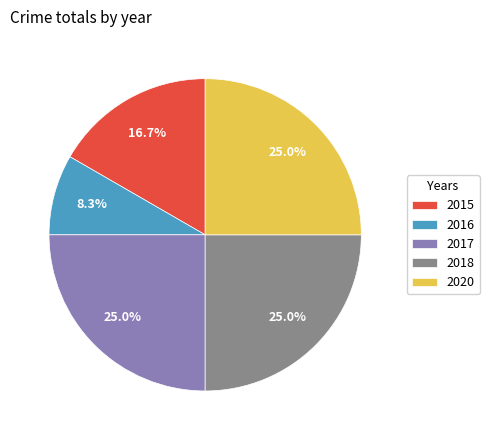

True or false: 2020 accounts for 25% of the total.

True